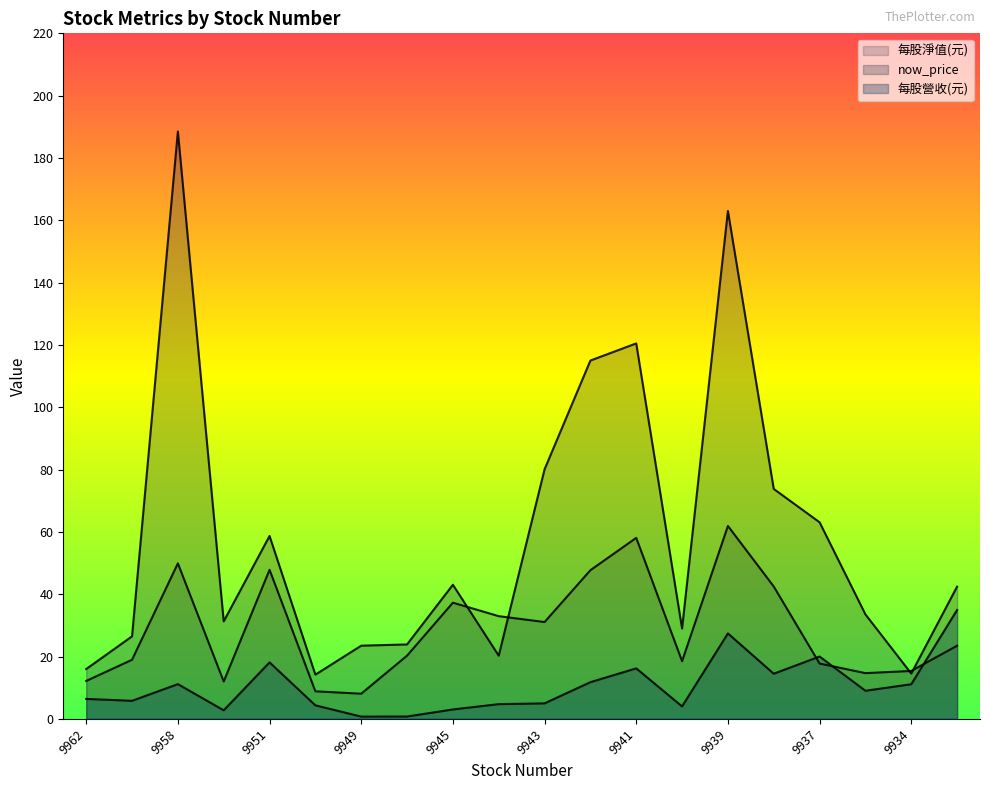

What is the lowest value of the 每股淨值(元) series?

8.1